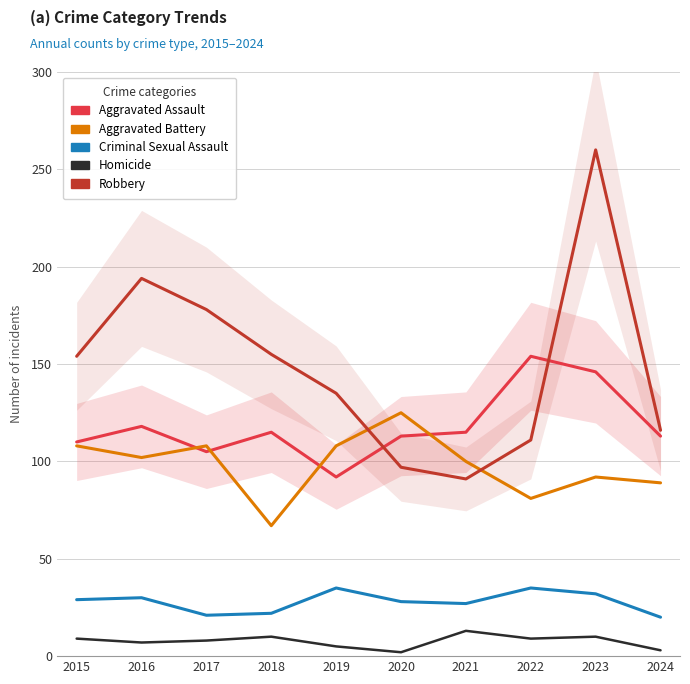

True or false: Criminal Sexual Assault has more than 0 points higher than both neighbors.

True